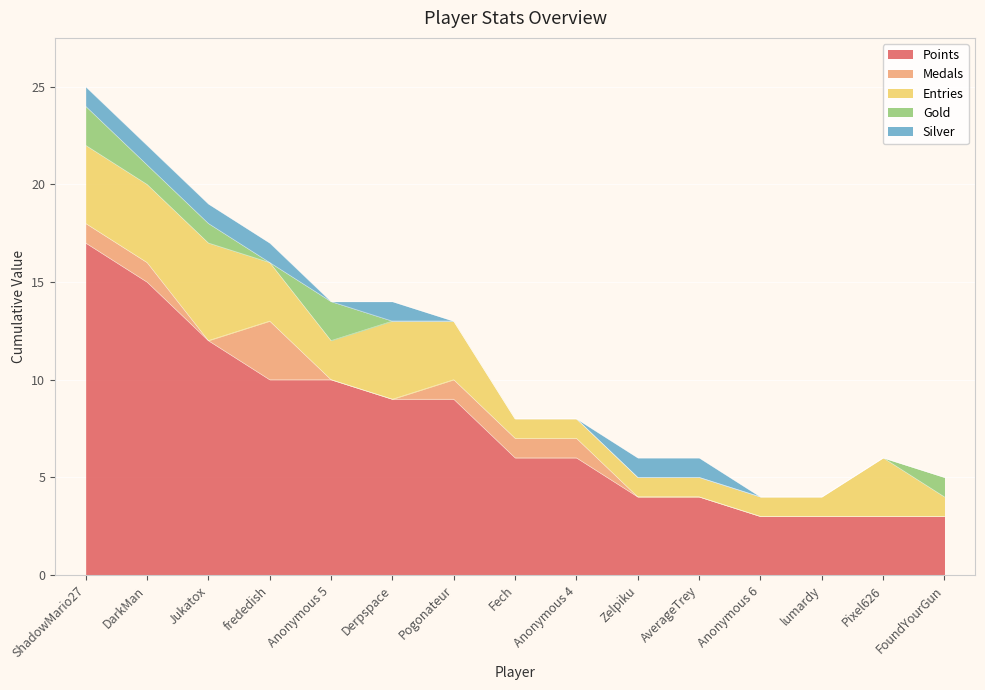

Which series has the largest total across all categories?

Points